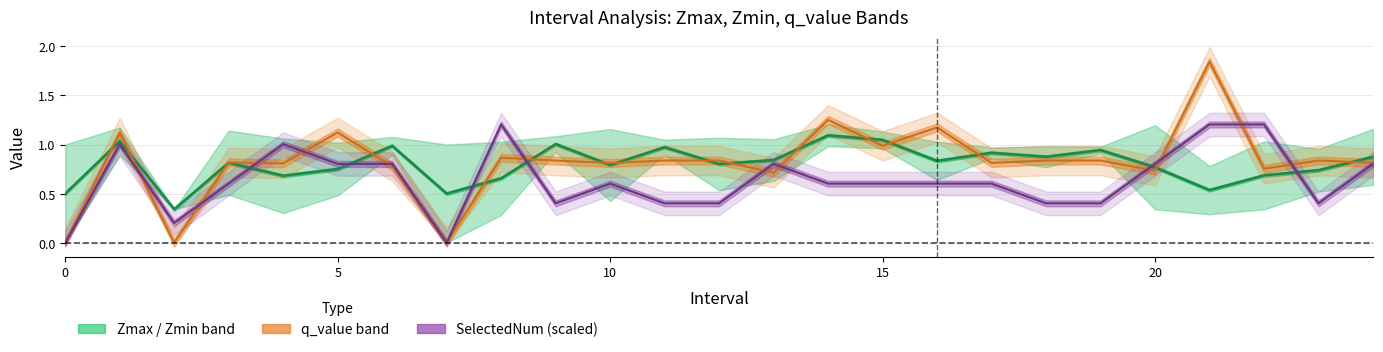

At which category is the sum across all series the highest?

21.0